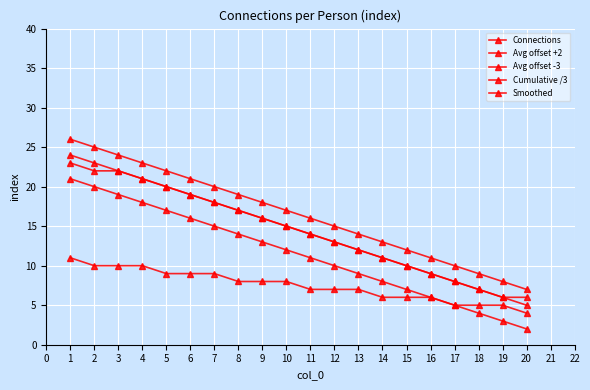

Is this an area chart (filled region under the line)?

No